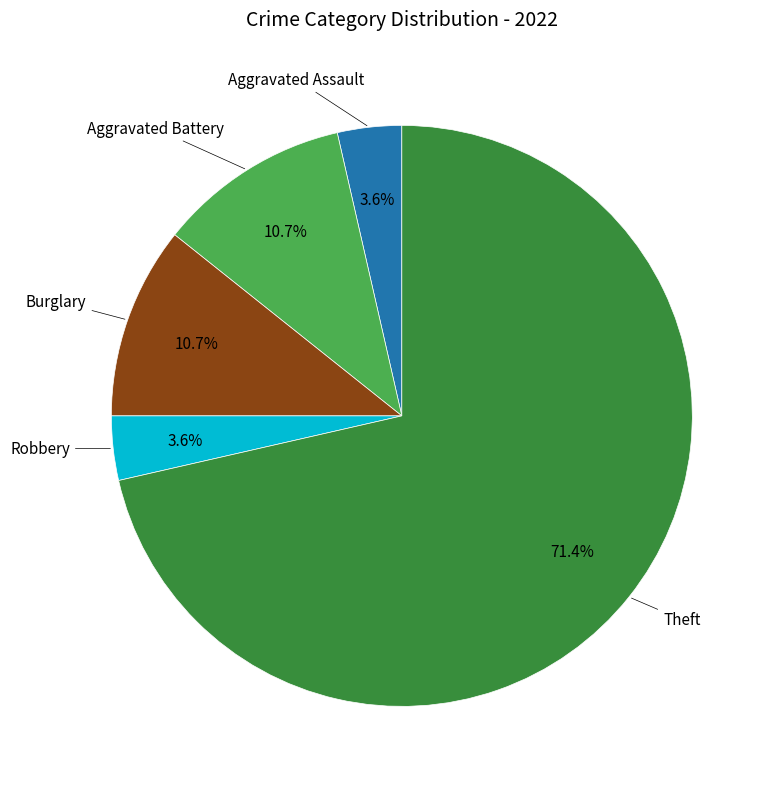

How many slices are in this pie chart?

5